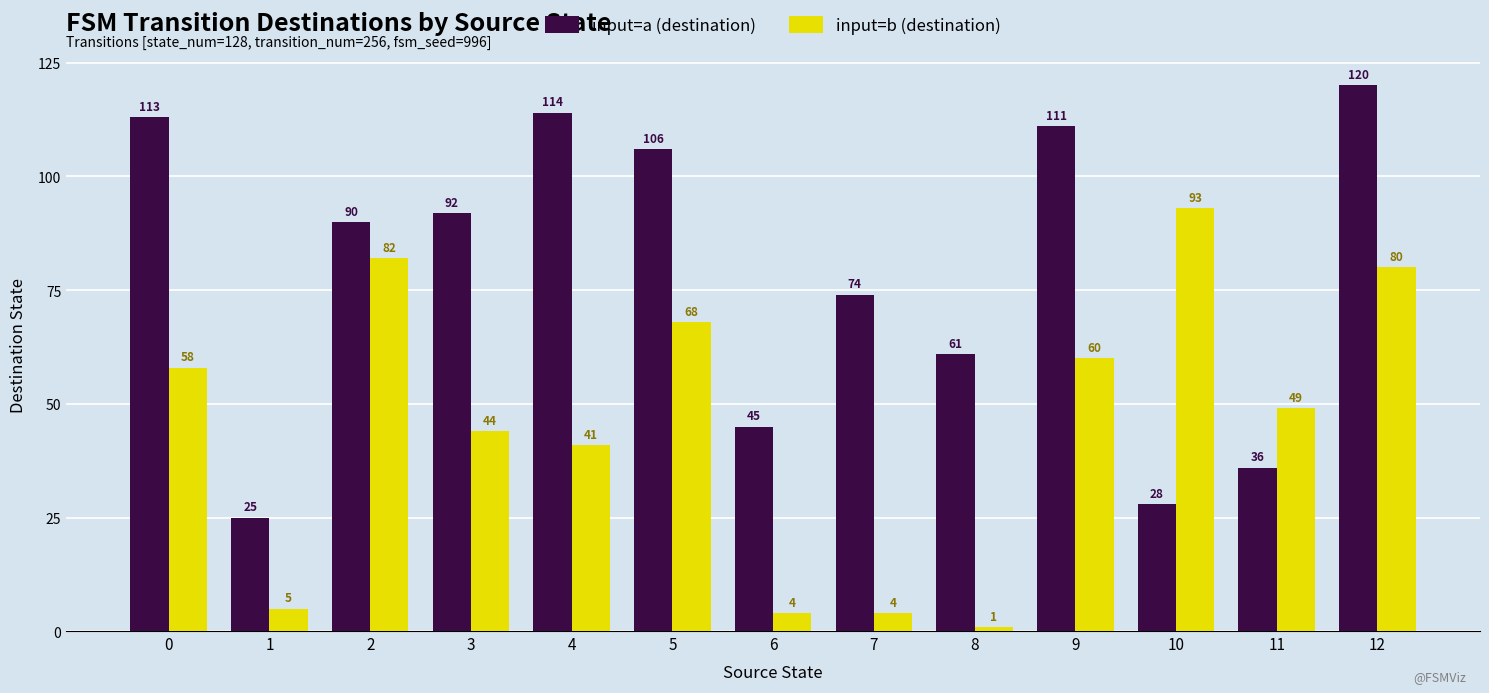

What is the minimum value for input=b (destination)?

1